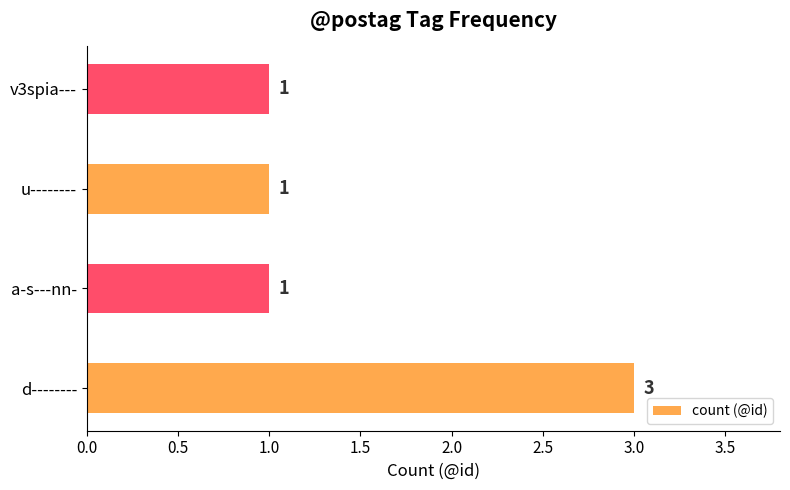

Reading bottom to top, extract all data points from this chart.

3	1	1	1